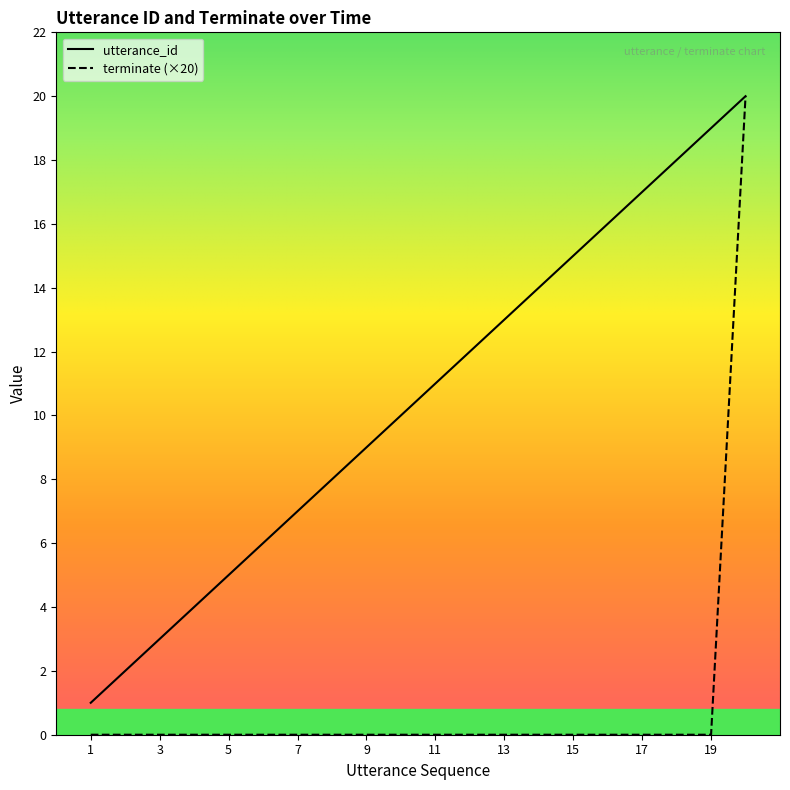

True or false: utterance_id and terminate cross at least once.

False